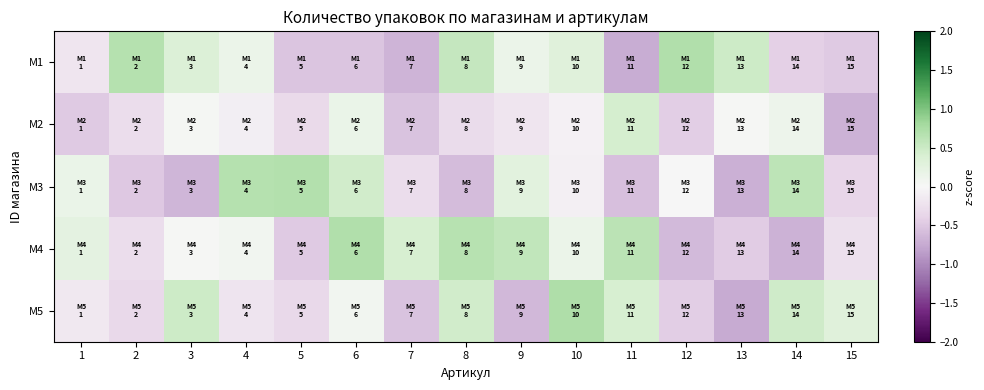

Reading left to right, what are all the values shown in this chart?

M1: 1=-0.2	2=0.7	3=0.3	4=0.1	5=-0.5	6=-0.5	7=-0.7	8=0.5	9=0.2	10=0.3	11=-0.7	12=0.7	13=0.5	14=-0.4	15=-0.5
M2: 1=-0.5	2=-0.3	3=0.0	4=-0.1	5=-0.3	6=0.2	7=-0.5	8=-0.3	9=-0.2	10=-0.1	11=0.4	12=-0.5	13=0.0	14=0.1	15=-0.7
M3: 1=0.2	2=-0.5	3=-0.7	4=0.7	5=0.7	6=0.5	7=-0.3	8=-0.6	9=0.3	10=-0.1	11=-0.6	12=-0.0	13=-0.7	14=0.6	15=-0.4
M4: 1=0.2	2=-0.3	3=0.0	4=0.1	5=-0.5	6=0.7	7=0.4	8=0.7	9=0.6	10=0.1	11=0.6	12=-0.6	13=-0.5	14=-0.7	15=-0.3
M5: 1=-0.2	2=-0.3	3=0.5	4=-0.2	5=-0.3	6=0.1	7=-0.5	8=0.5	9=-0.6	10=0.7	11=0.4	12=-0.5	13=-0.7	14=0.5	15=0.3